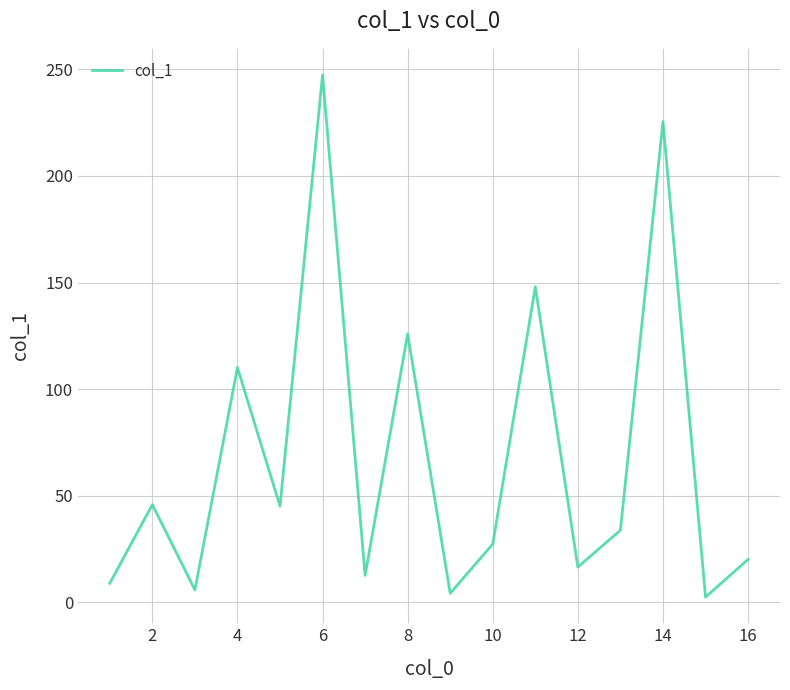

What is the greatest value displayed?

247.4